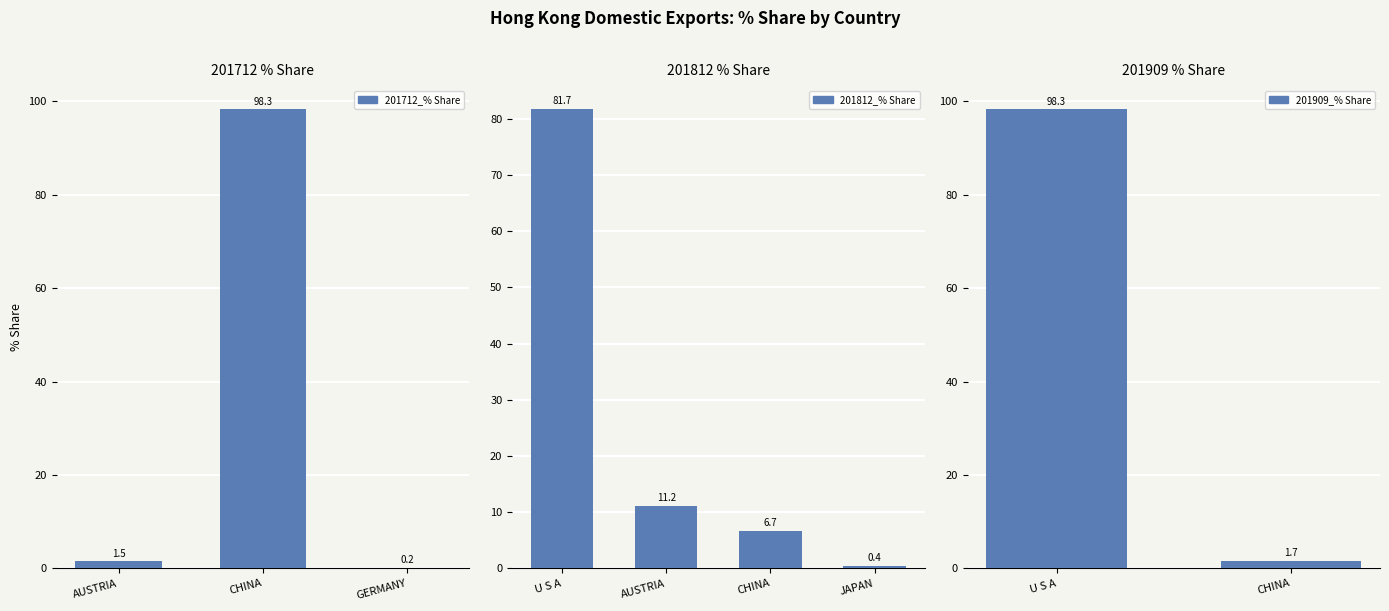

How many values in 201909_% Share are above zero?

2